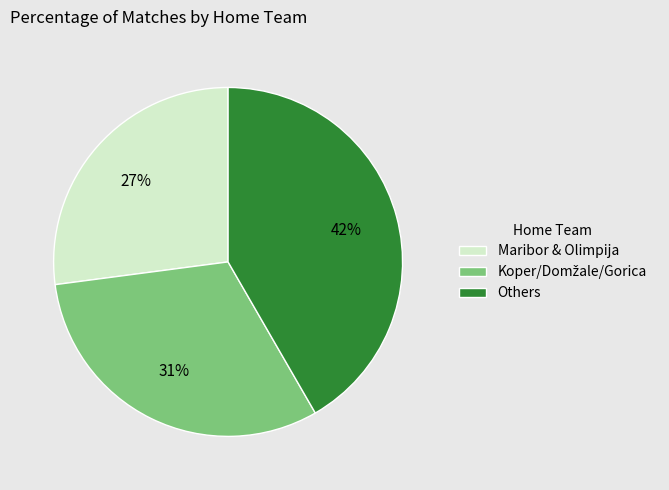

To the nearest percent, what is the average slice percentage?

33%